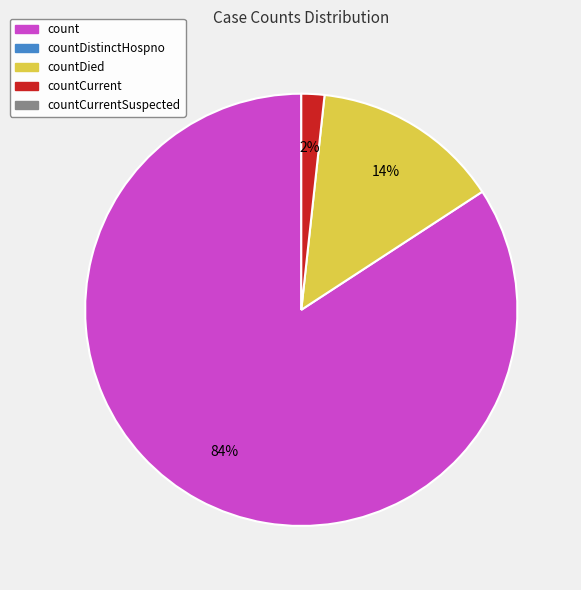

Is there any slice that represents more than half of the pie?

Yes